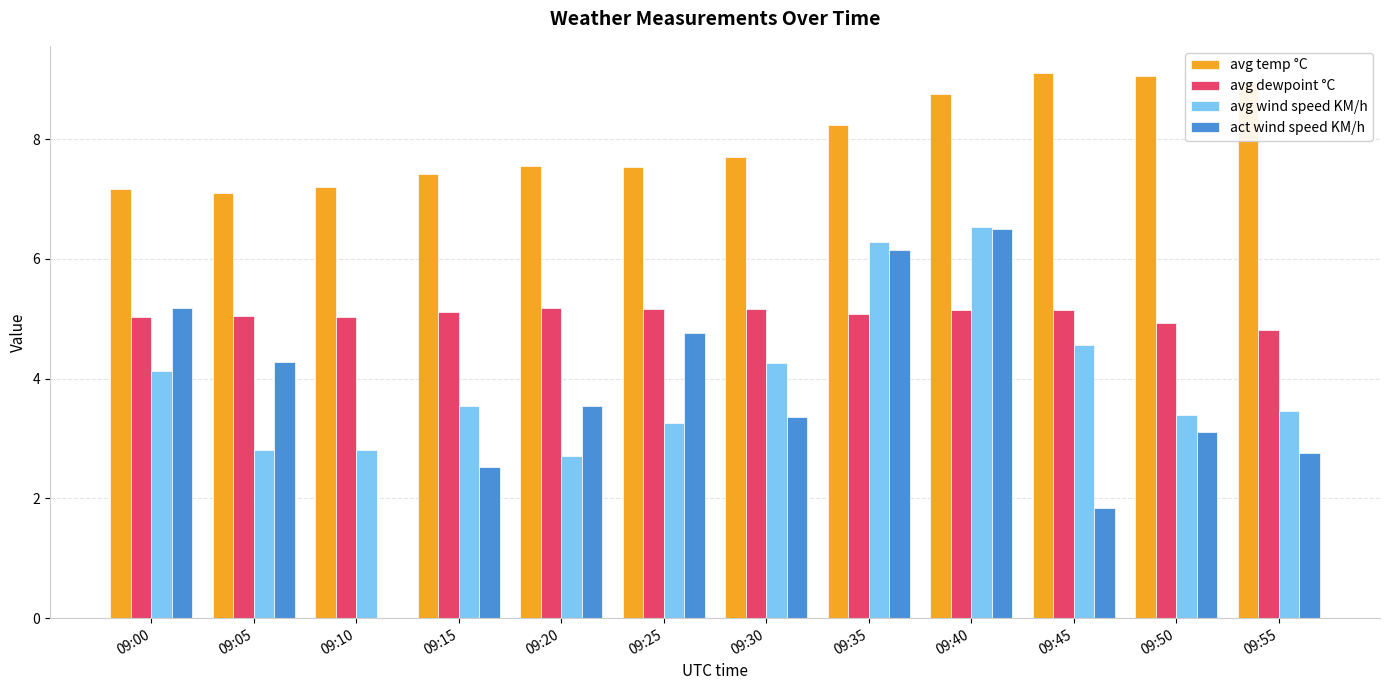

True or false: avg temp °C has a value of 7.5 at 09:25.

True